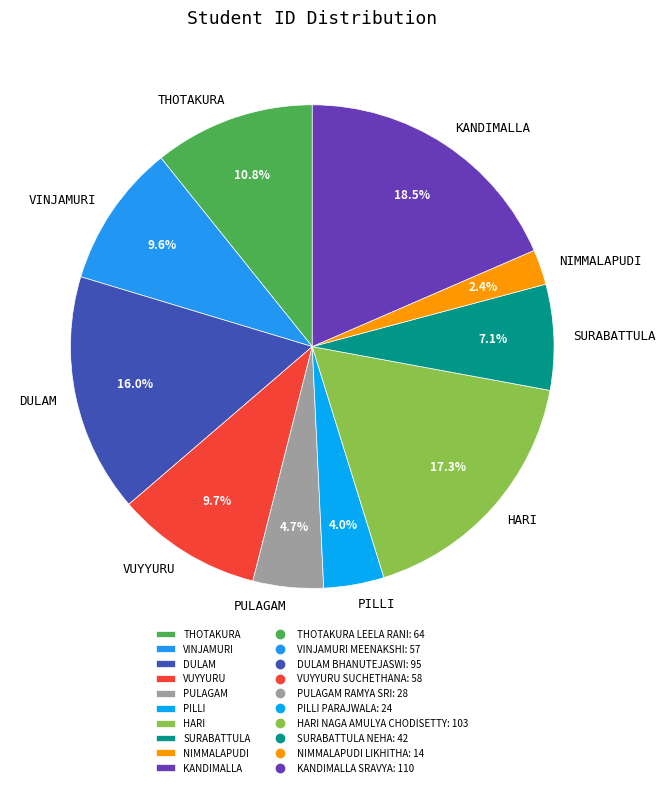

Which slice is the largest?

KANDIMALLA